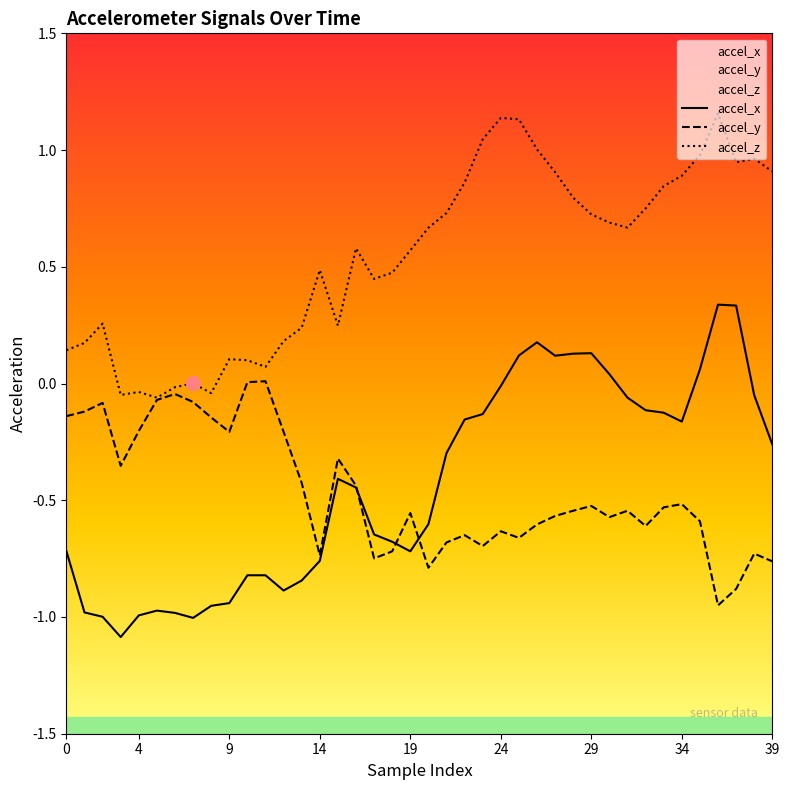

Read the accel_z value at 32.

0.8